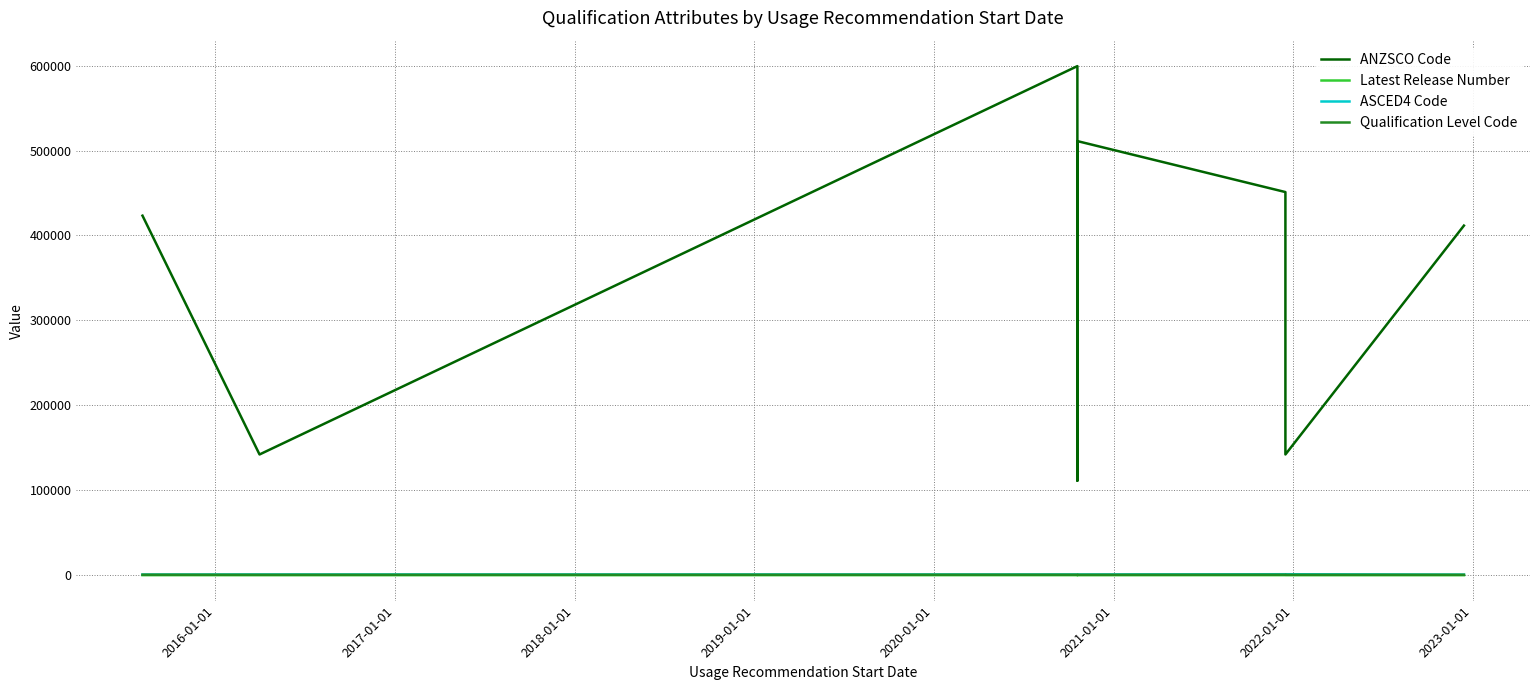

Which series changed the most between 2016-01-01 and 2021-01-01?

ANZSCO Code